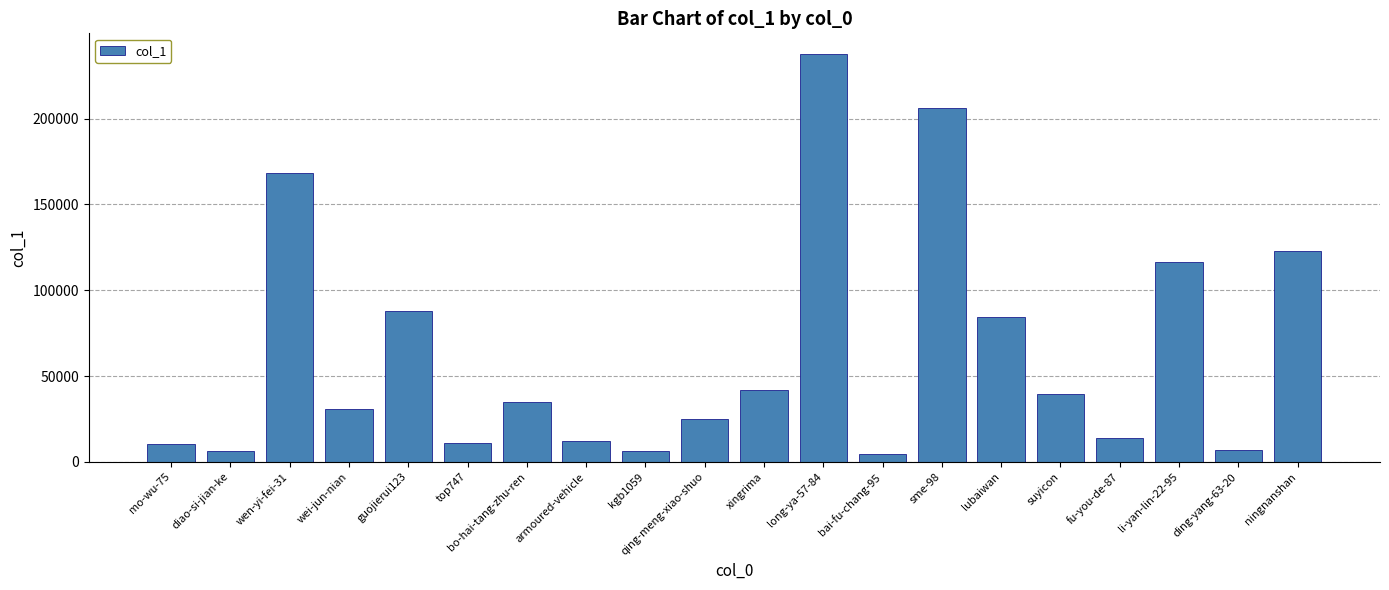

What is the sum of all values?

1268328